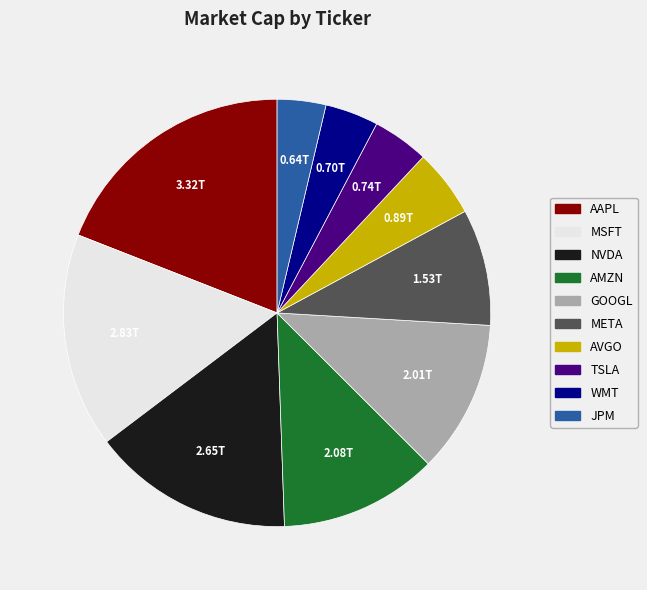

Is there any slice that represents more than half of the pie?

No